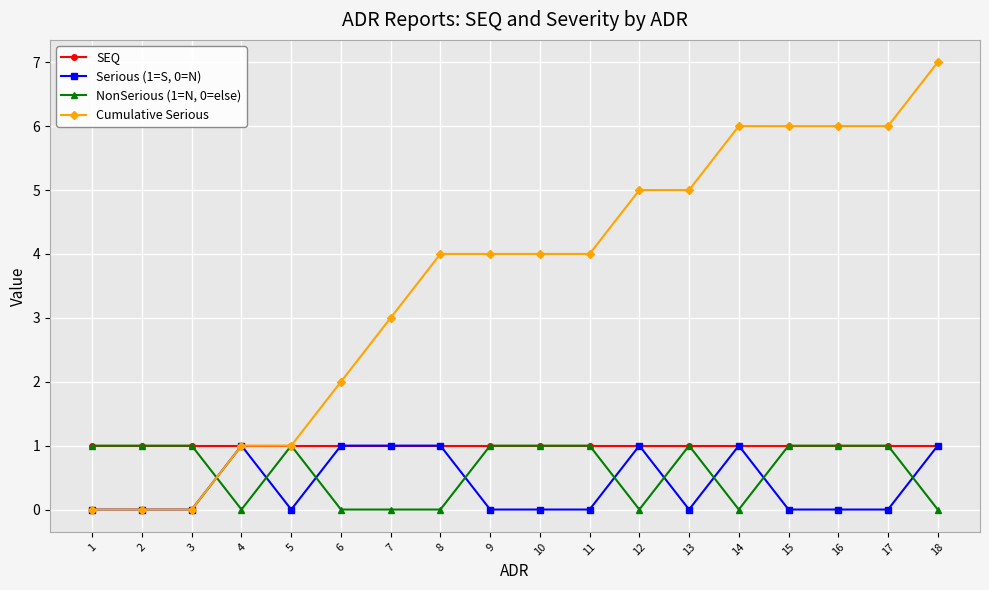

Reading right to left, what are all the values shown in this chart?

SEQ: 1	1	1	1	1	1	1	1	1	1	1	1	1	1	1	1	1	1
Serious (1=S, 0=N): 1	0	0	0	1	0	1	0	0	0	1	1	1	0	1	0	0	0
NonSerious (1=N, 0=else): 0	1	1	1	0	1	0	1	1	1	0	0	0	1	0	1	1	1
Cumulative Serious: 7	6	6	6	6	5	5	4	4	4	4	3	2	1	1	0	0	0